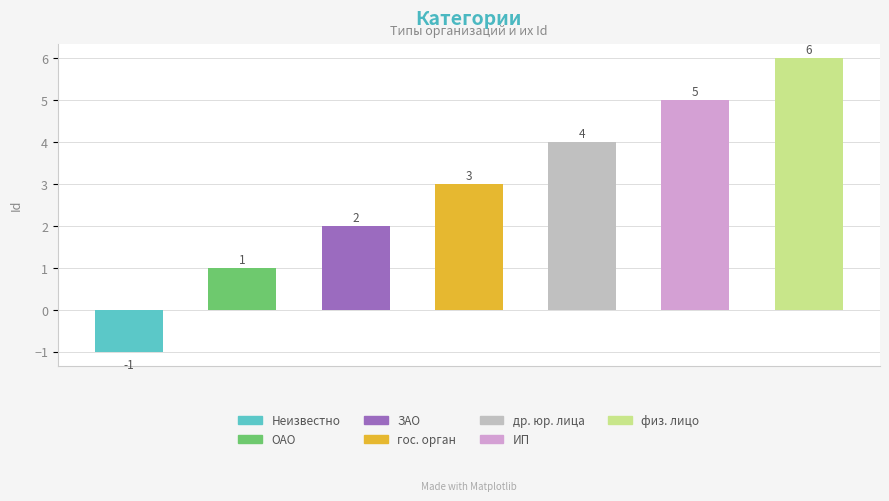

What is the average value?

3